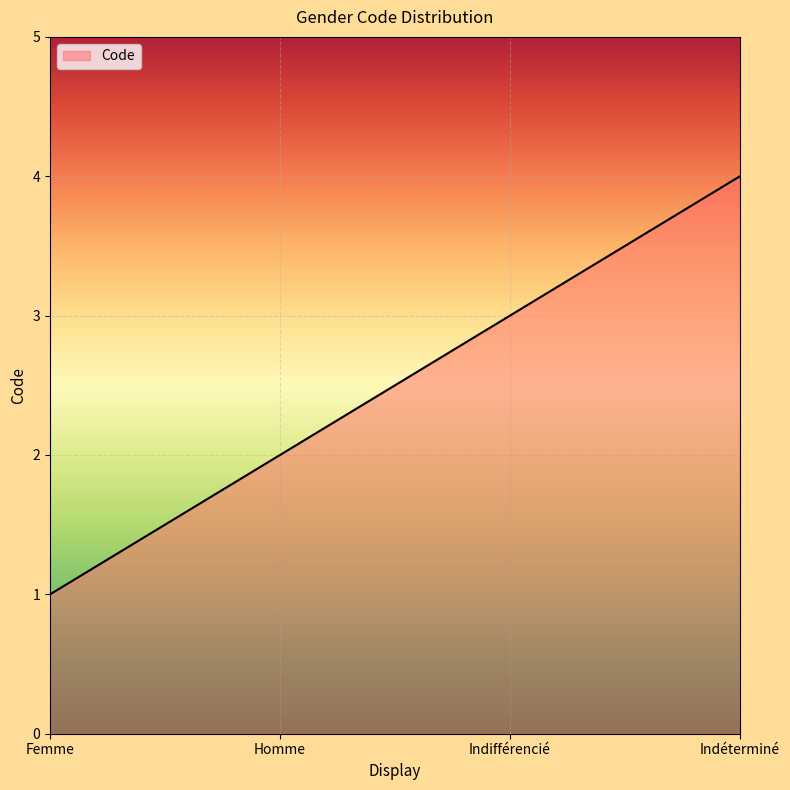

At which category does the chart reach its peak across all series?

Indéterminé